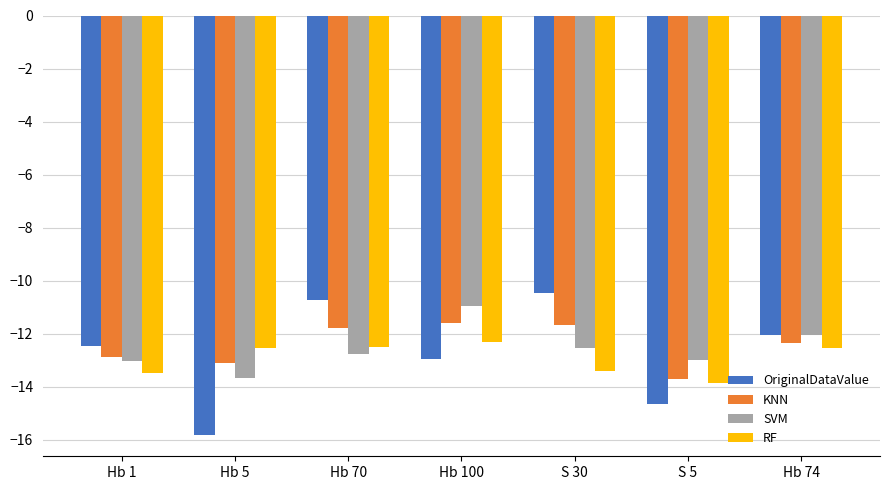

Which series has the largest range (max minus min)?

OriginalDataValue